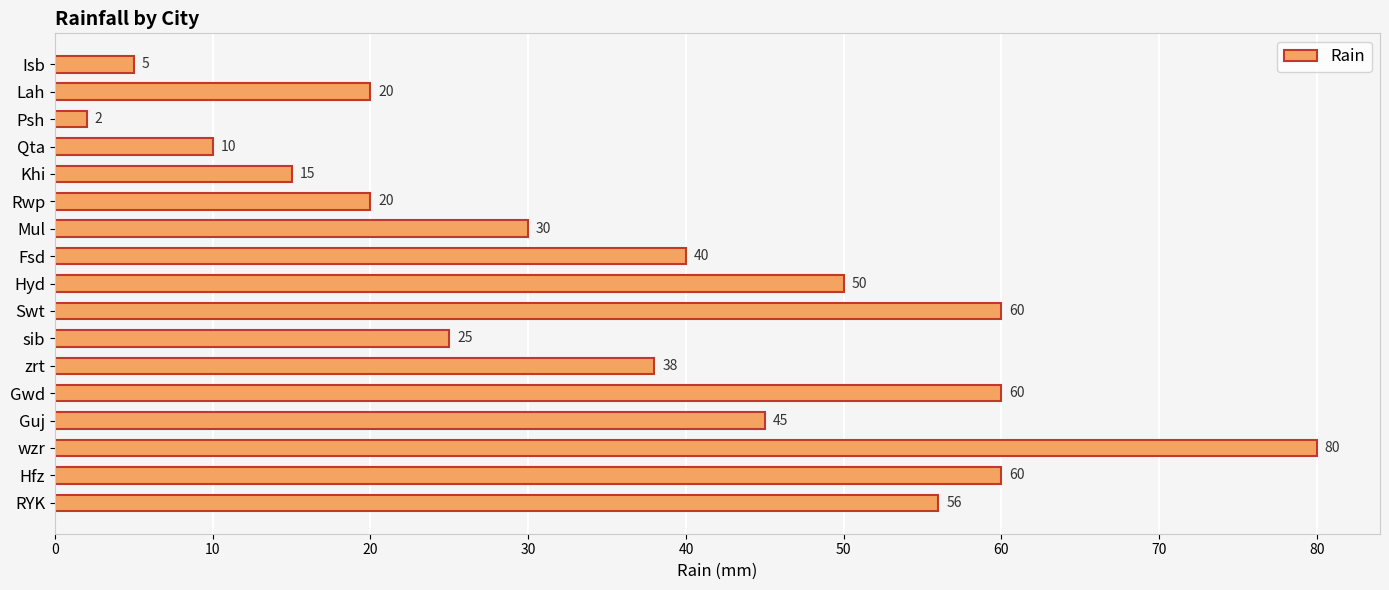

What is the average value?

36